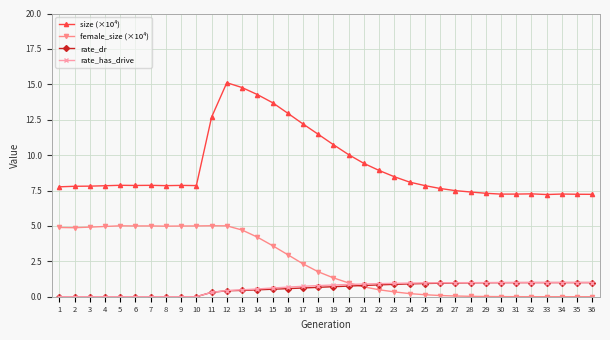

What is the value of the rate_has_drive point at the 24th from the left?

1.0